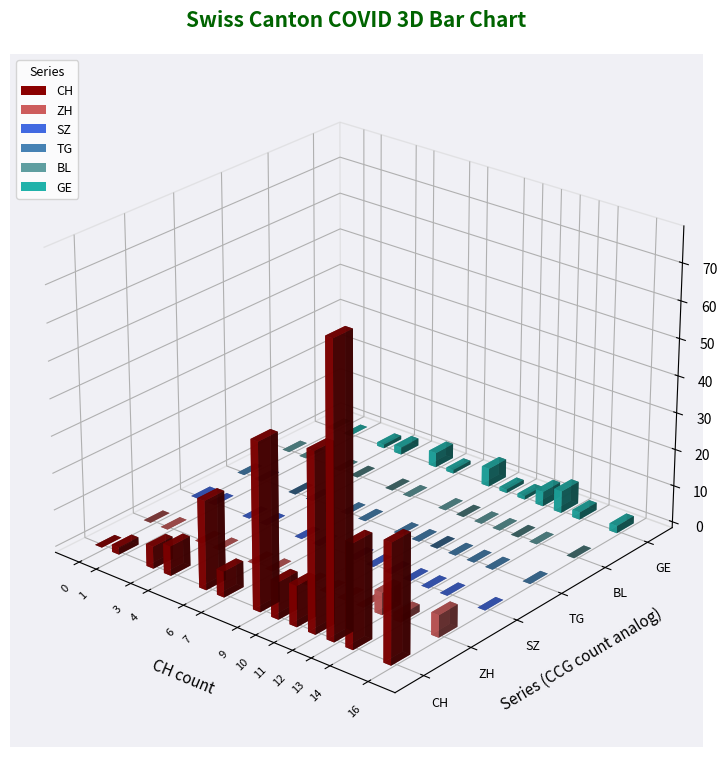

Is it true that ZH equals 1 at 0?

False